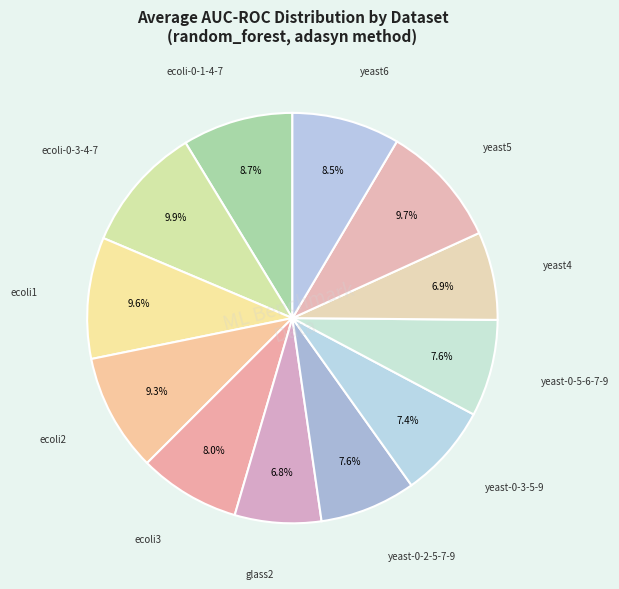

Rank the categories by value from highest to lowest.

ecoli-0-3-4-7_vs_5-6, yeast5, ecoli1, ecoli2, ecoli-0-1-4-7_vs_5-6, yeast6, ecoli3, yeast-0-5-6-7-9_vs_4, yeast-0-2-5-7-9_vs_3-6-8, yeast-0-3-5-9_vs_7-8, yeast4, glass2